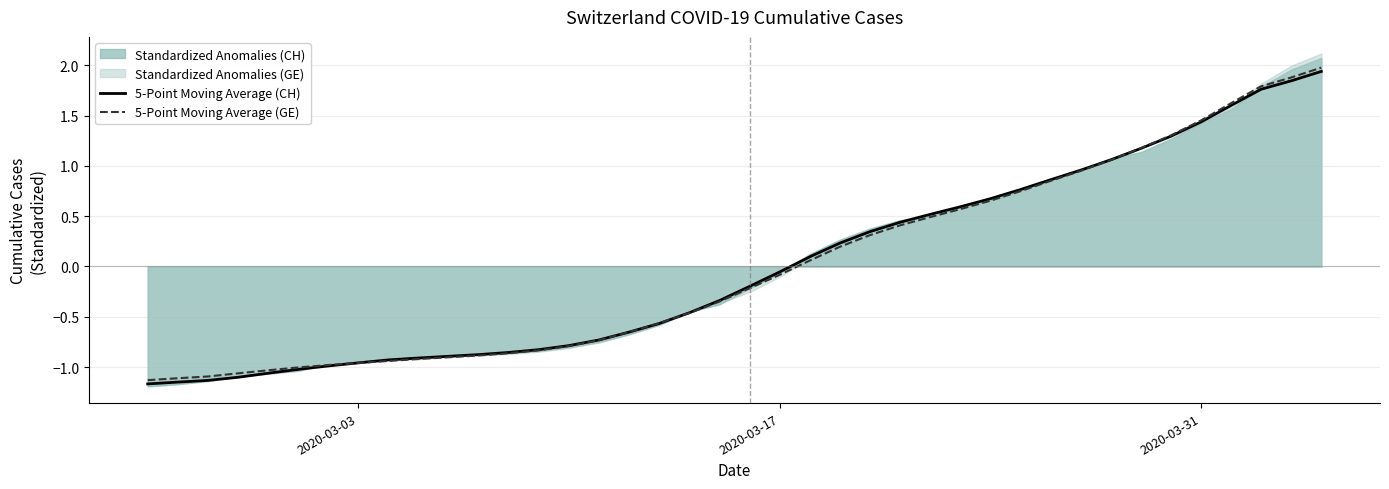

True or false: 5-Point Moving Average (CH) has more than 1 interior local peaks.

False